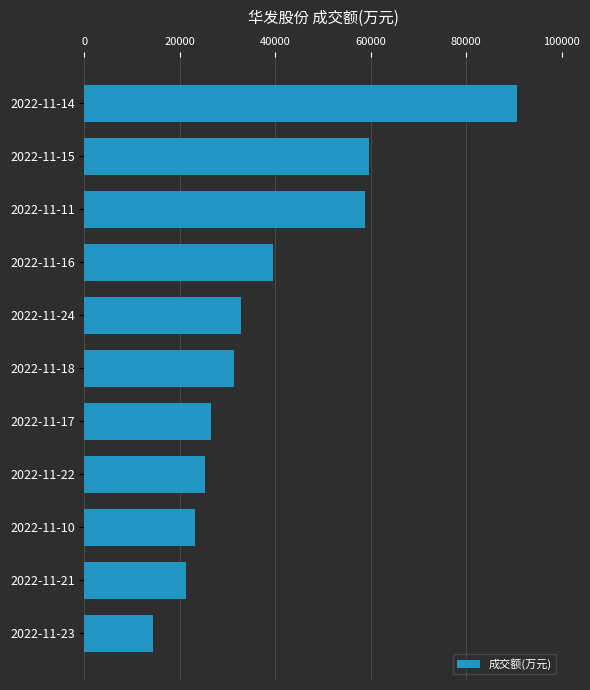

How many values are below 31265?

5